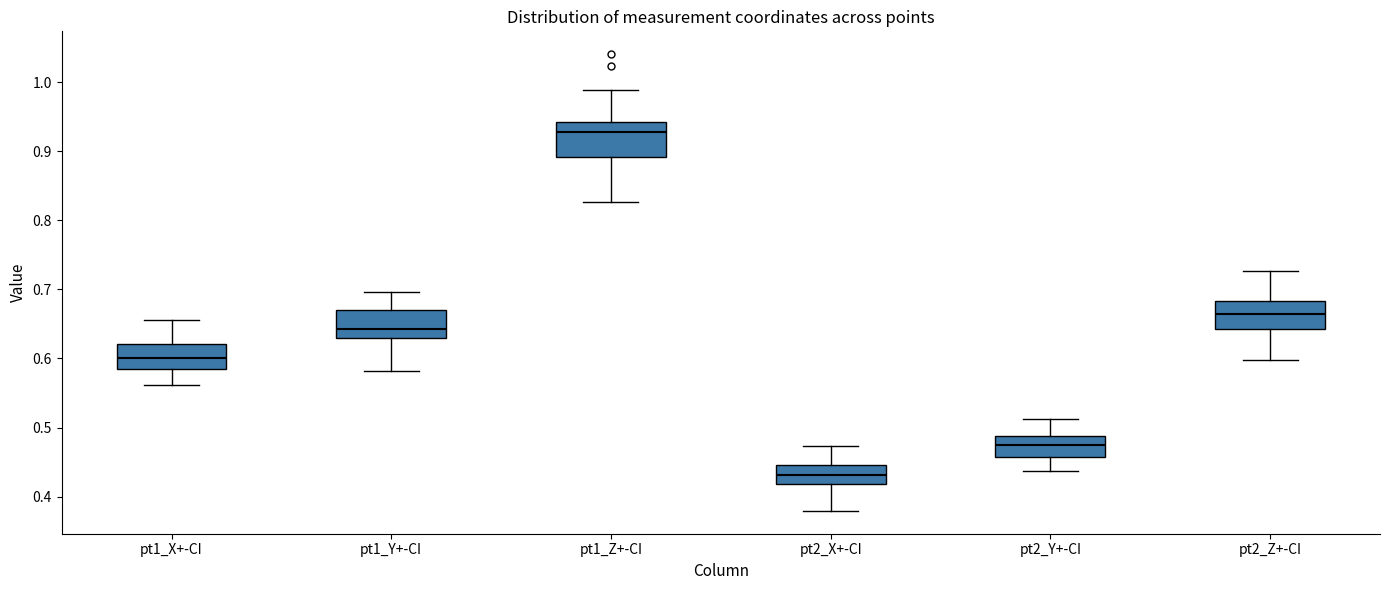

Reading left to right, transcribe this box plot: for each box, give where its median line is, the range the box spans, and where its two whiskers end, as read against the y-axis. The values are not printed on the chart, so give them approximately, as read against the axis.

pt1_X+-CI: median 0.60, box 0.58 to 0.62, whiskers 0.56 to 0.66
pt1_Y+-CI: median 0.64, box 0.63 to 0.67, whiskers 0.58 to 0.70
pt1_Z+-CI: median 0.93, box 0.89 to 0.94, whiskers 0.83 to 0.99
pt2_X+-CI: median 0.43, box 0.42 to 0.45, whiskers 0.38 to 0.47
pt2_Y+-CI: median 0.48, box 0.46 to 0.49, whiskers 0.44 to 0.51
pt2_Z+-CI: median 0.67, box 0.64 to 0.68, whiskers 0.60 to 0.73